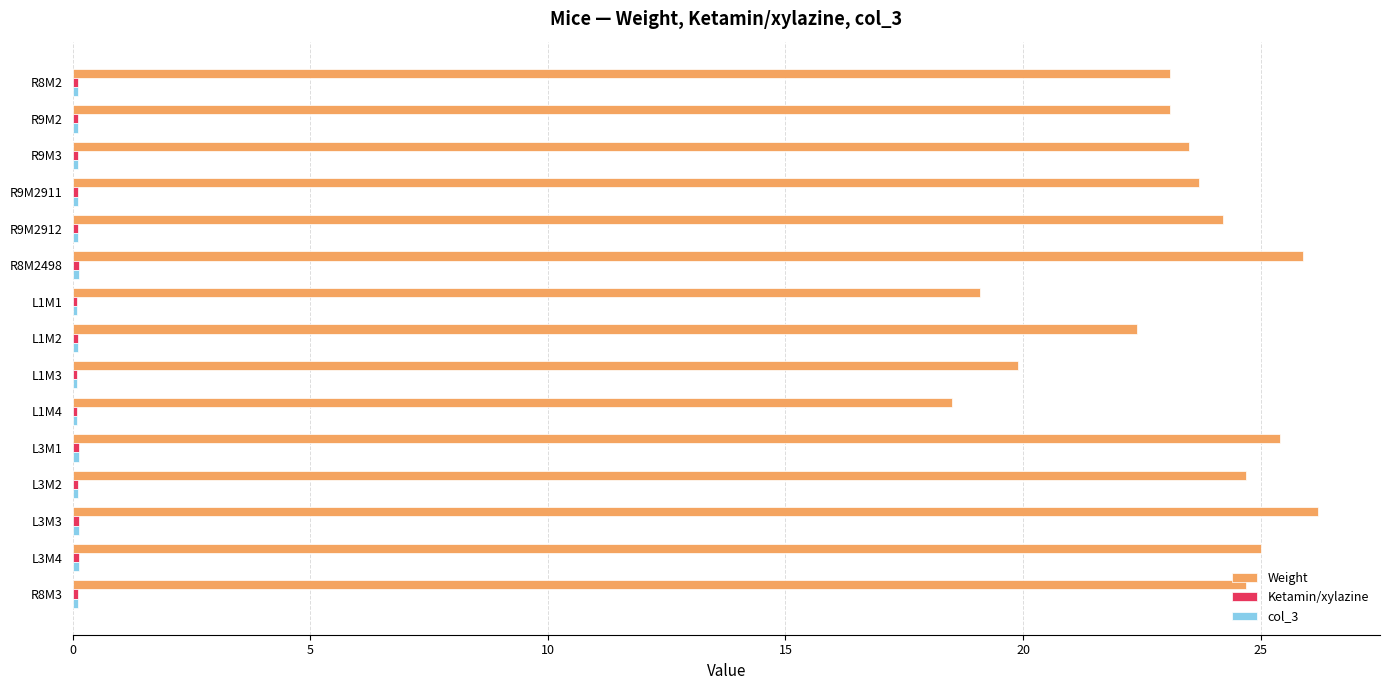

Which series has the largest total across all categories?

Weight